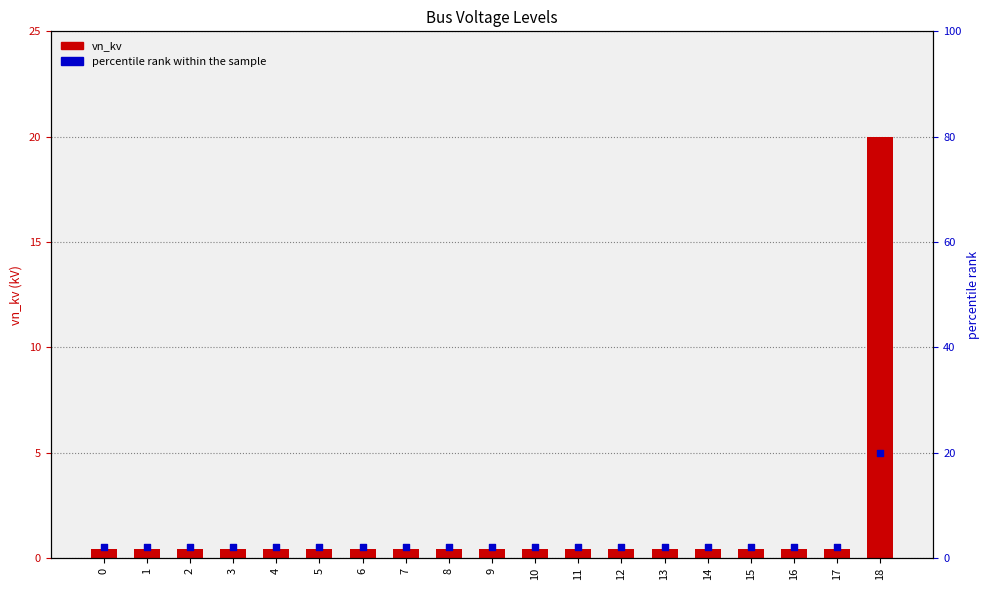

Is the value of percentile rank within the sample at 18 greater than the value of vn_kv at 2?

Yes